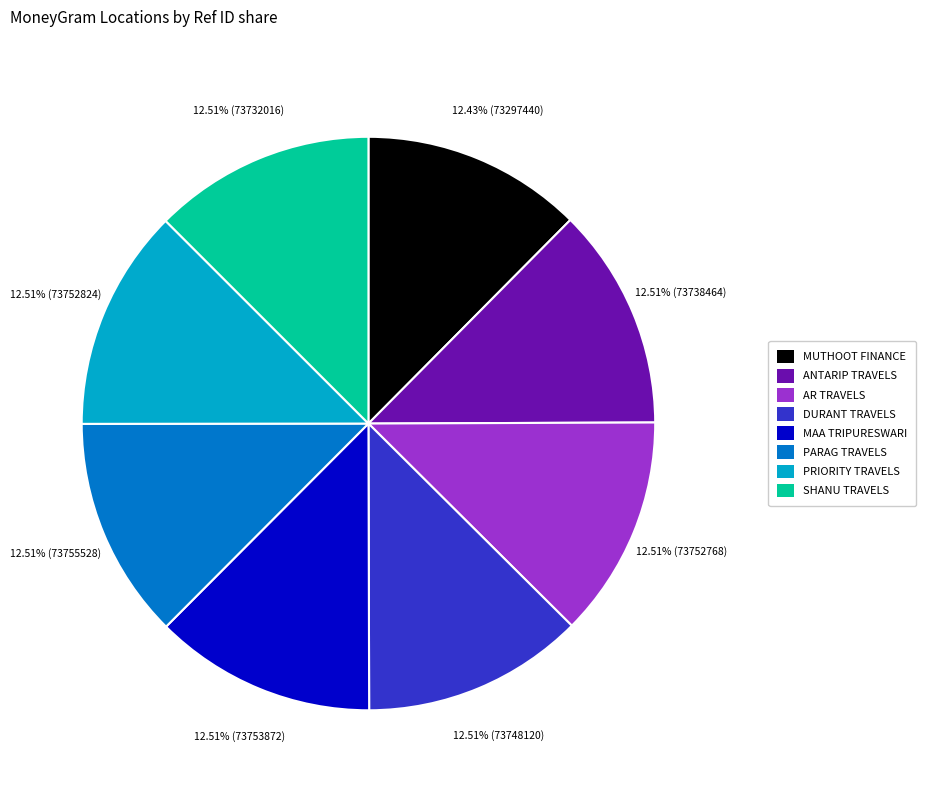

Is there a majority slice in this chart?

No